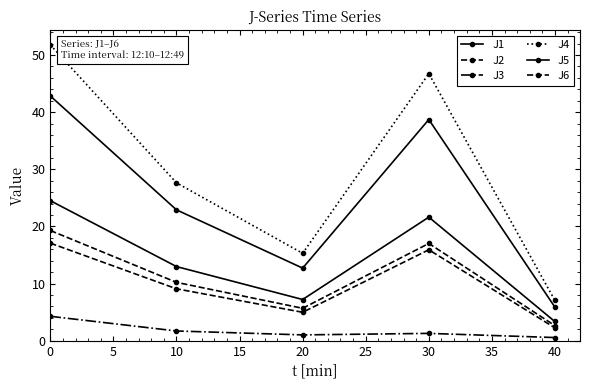

Reading right to left, extract all data points from this chart.

J1: 3.4	21.6	7.2	13.0	24.5
J2: 2.3	15.9	5.0	9.1	17.1
J3: 0.6	1.3	1.0	1.7	4.3
J4: 7.1	46.7	15.3	27.6	51.8
J5: 5.9	38.7	12.7	22.9	42.8
J6: 2.6	17.0	5.7	10.2	19.3